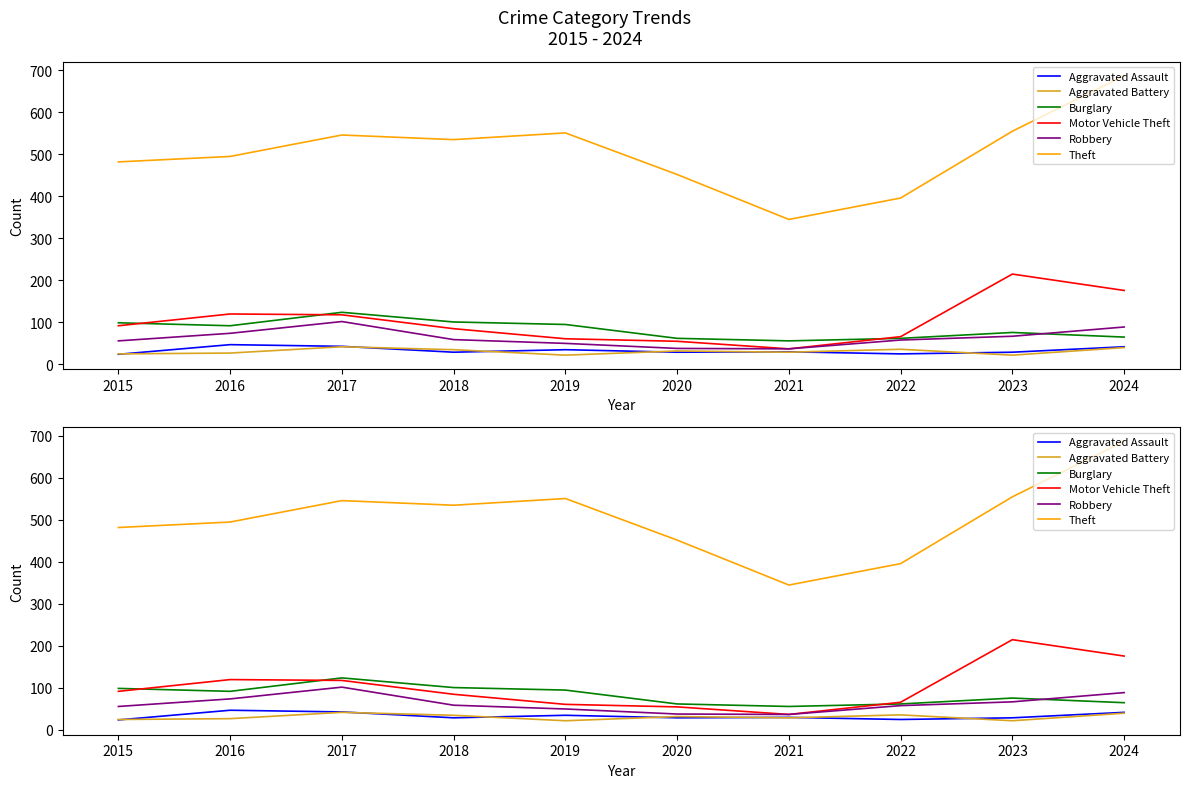

At which category does Burglary reach its first local peak?

2017